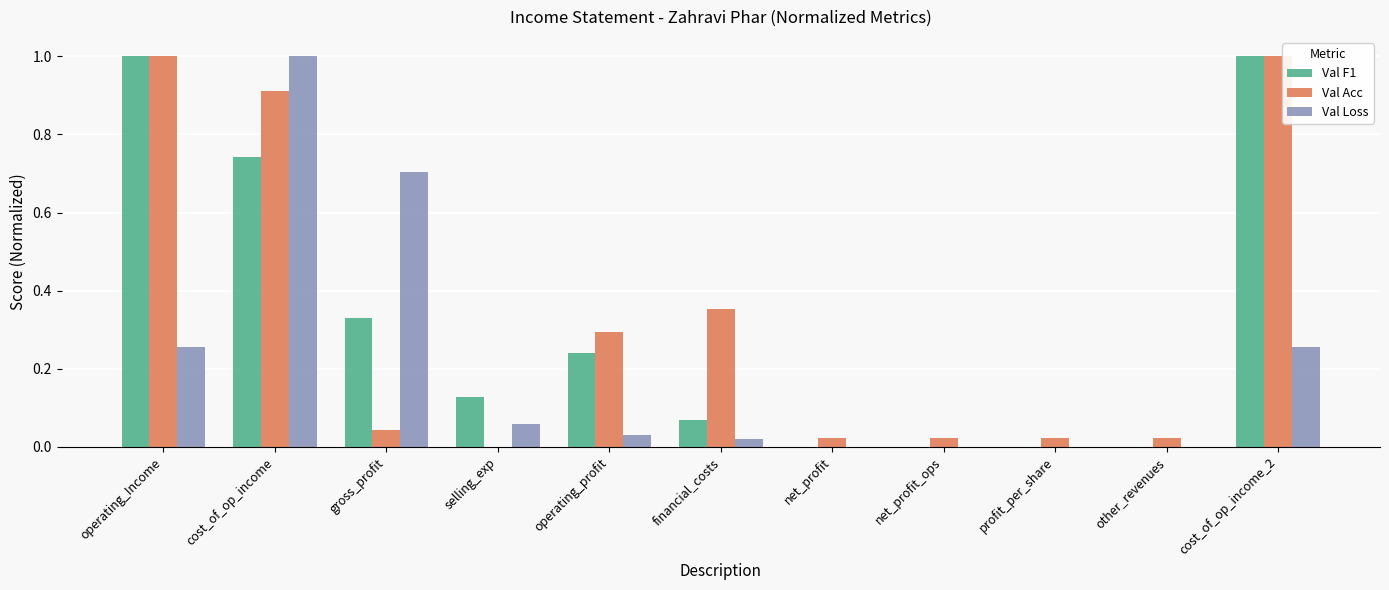

At which category is the sum across all series the highest?

cost_of_op_income